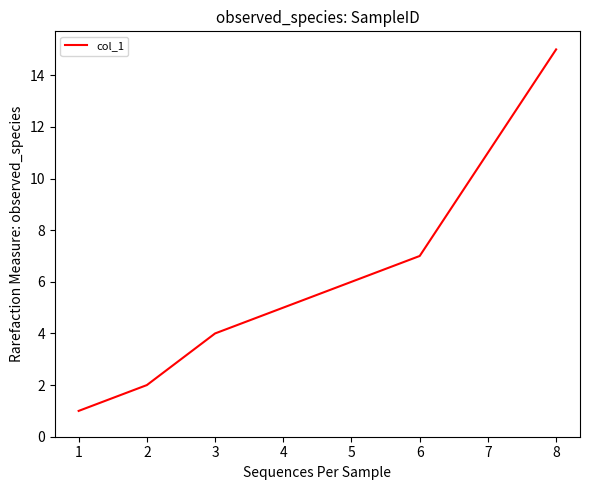

What is the maximum value shown in the chart?

15